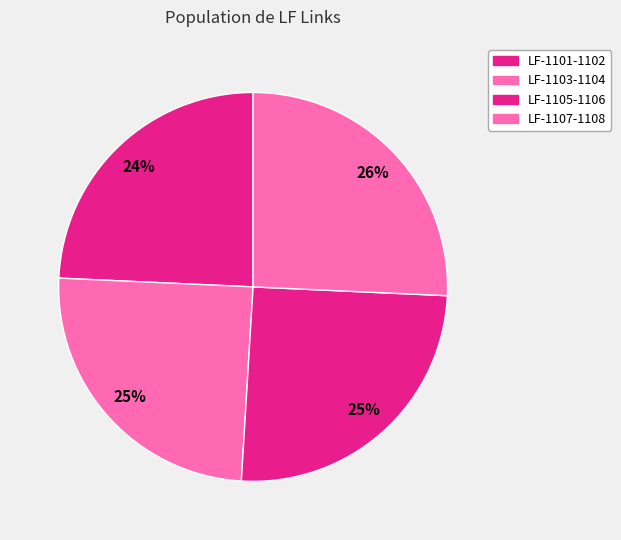

Which has a higher value, LF-1103-1104 or LF-1105-1106?

LF-1105-1106